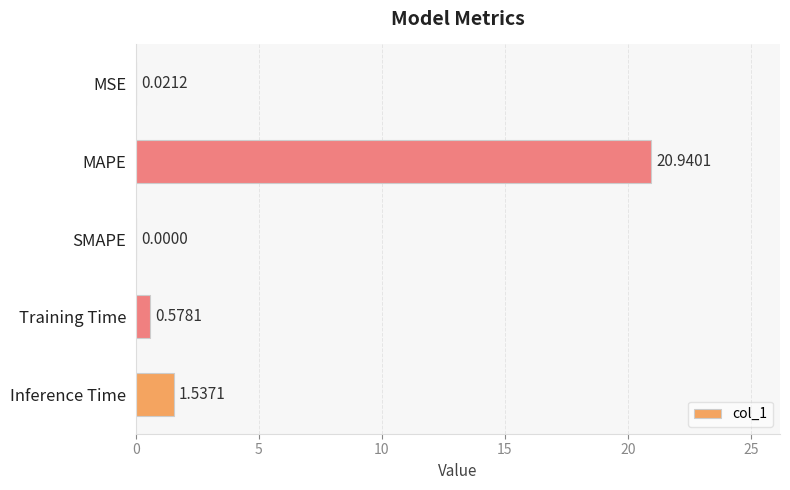

Where is the data nearest to the value 10?

Inference Time